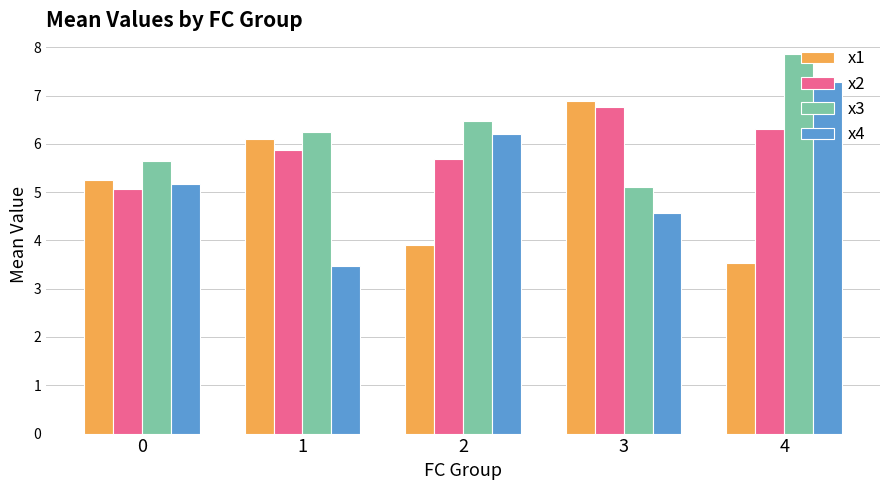

Are the bars grouped side by side (vs. stacked)?

Yes